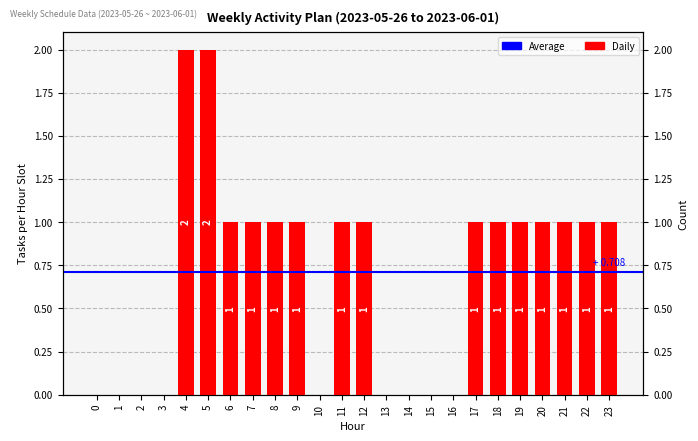

What is the maximum value shown in the chart?

2